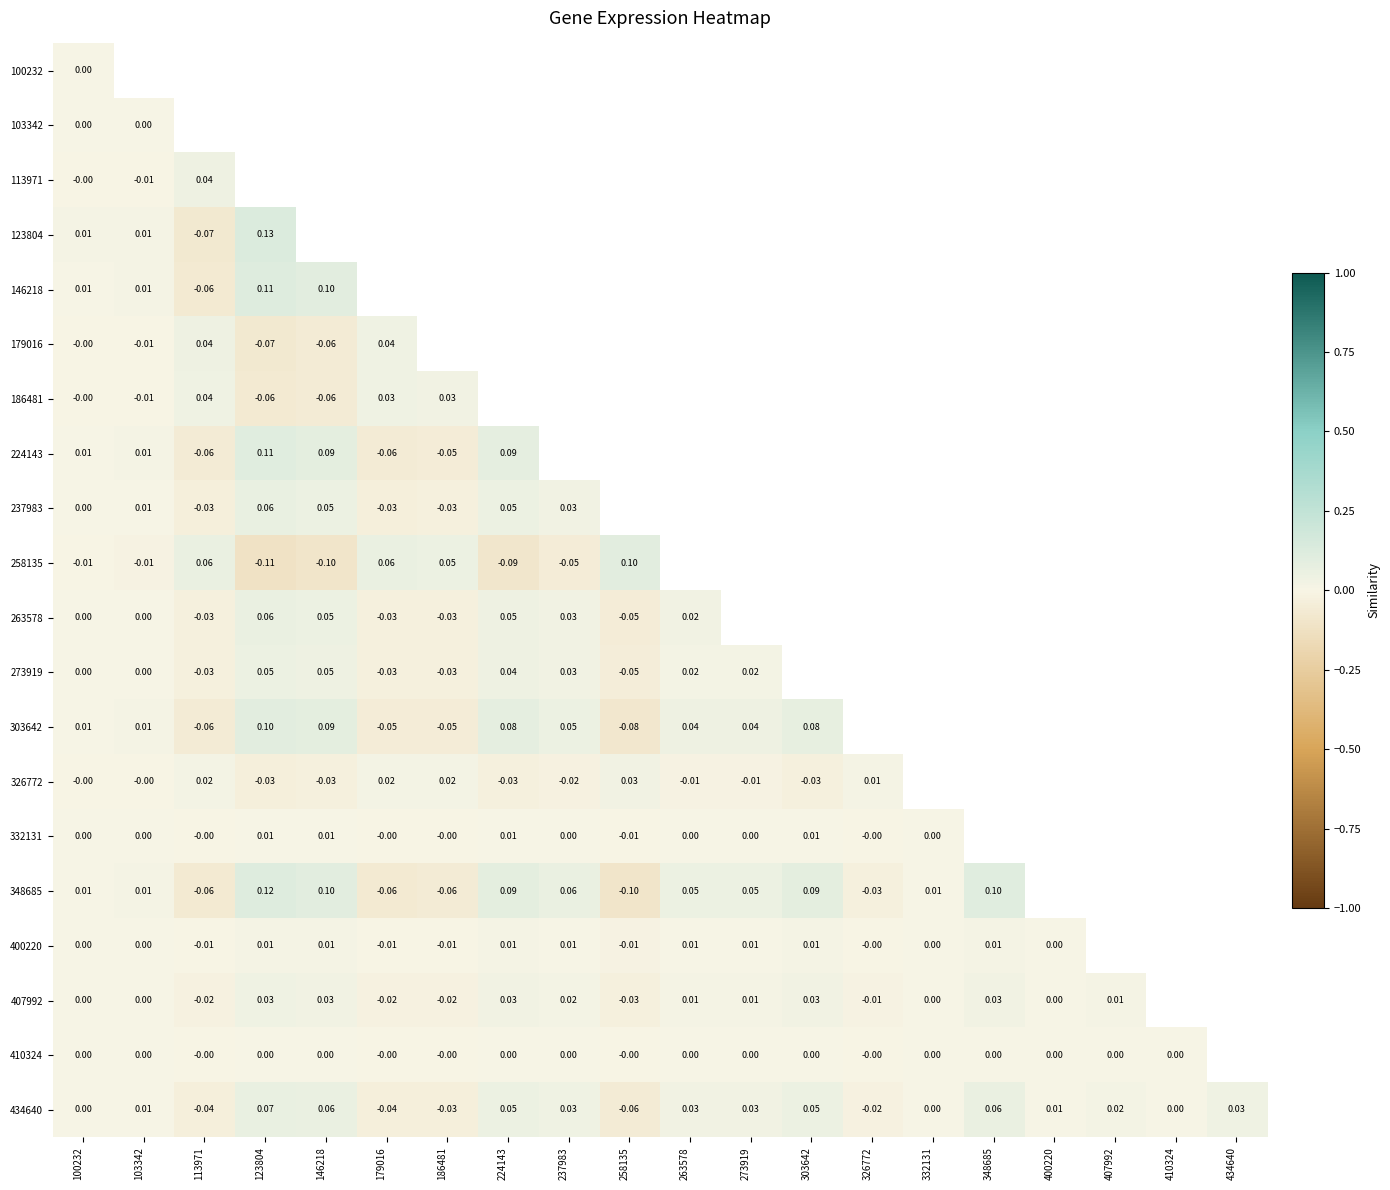

Is the value of 113971 at 100232 greater than the value of 434640 at 326772?

Yes